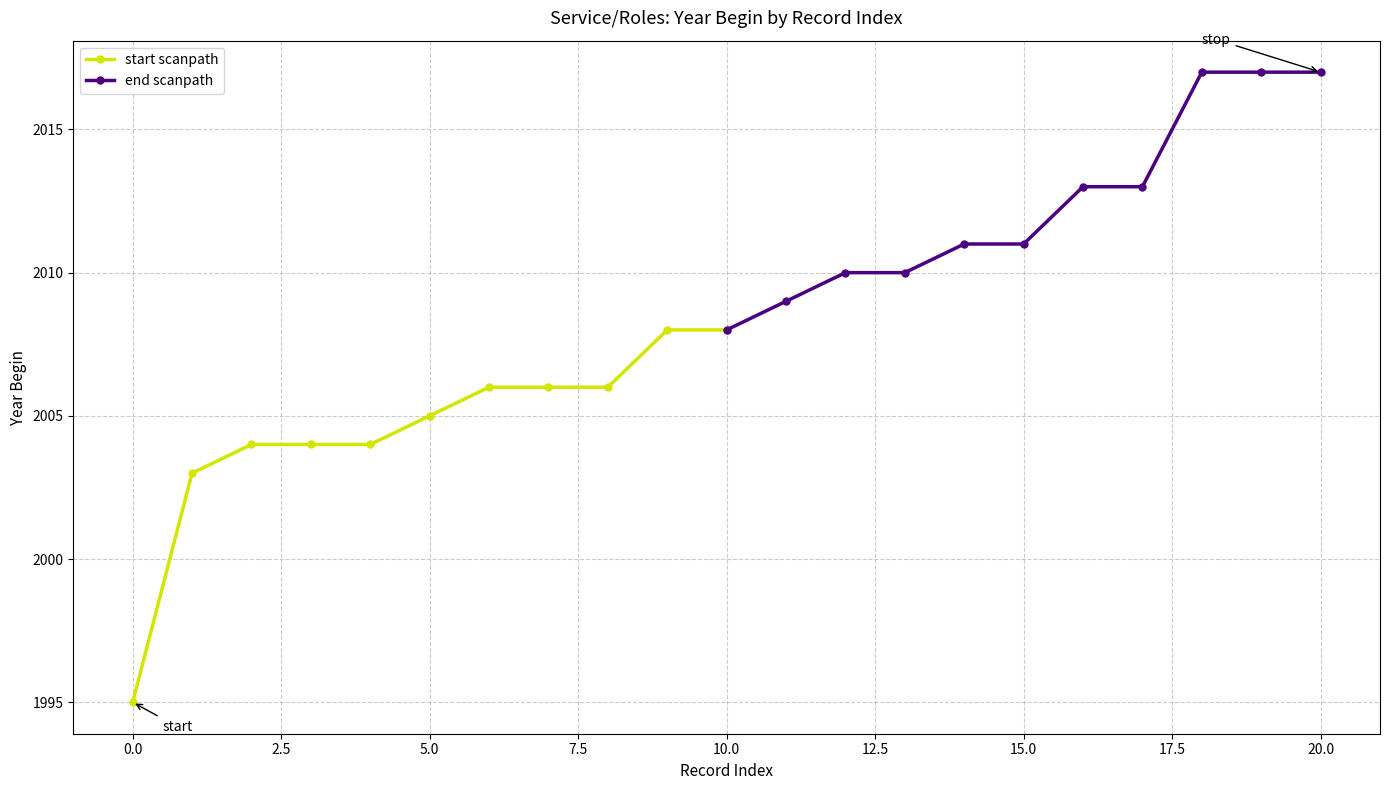

How many values in the start scanpath series are below 2005?

5